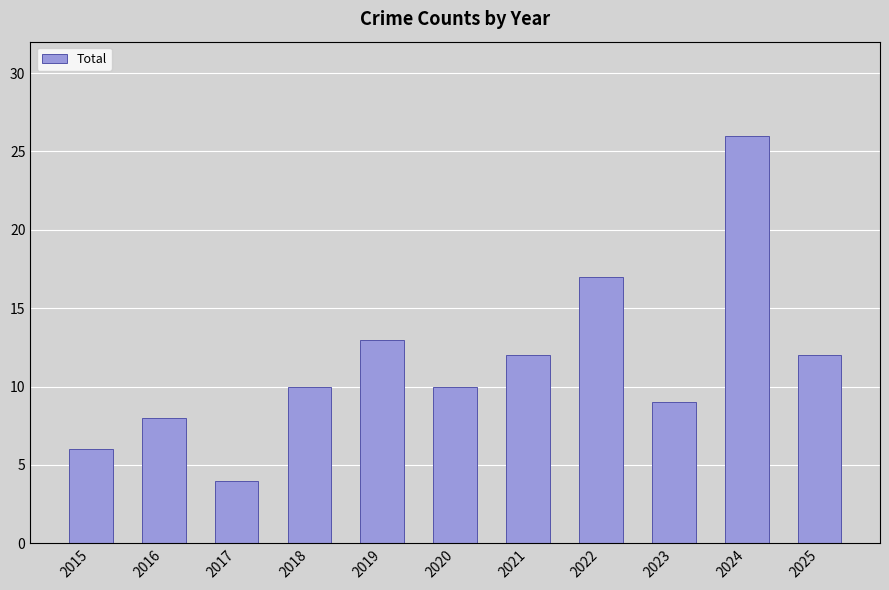

Reading right to left, list all the values displayed in this chart.

12	26	9	17	12	10	13	10	4	8	6